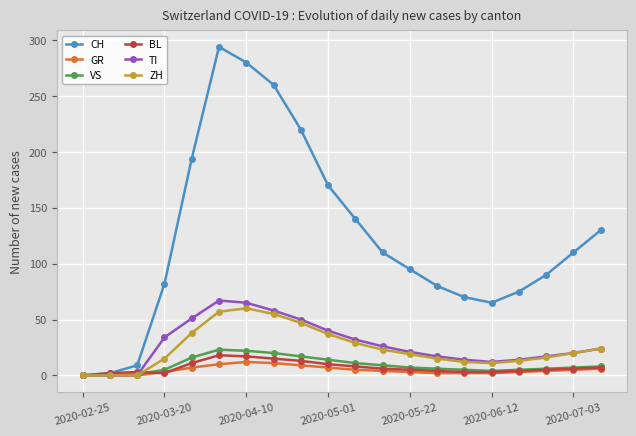

True or false: BL has more than 0 interior local peaks.

True